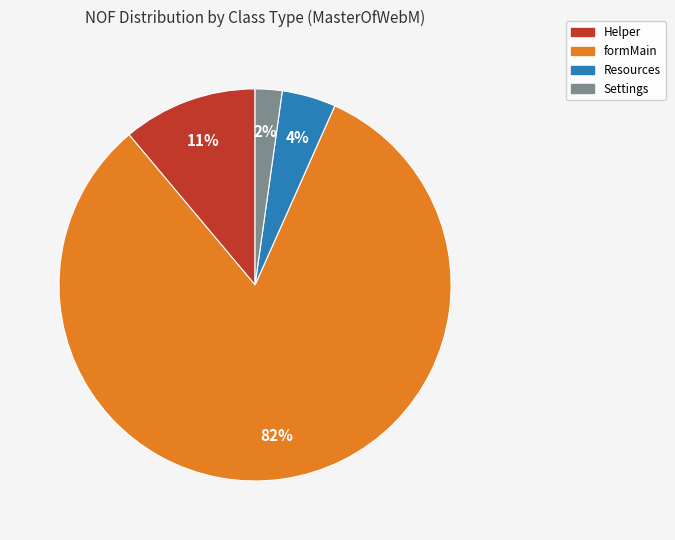

To the nearest percent, what is the average slice percentage?

25%